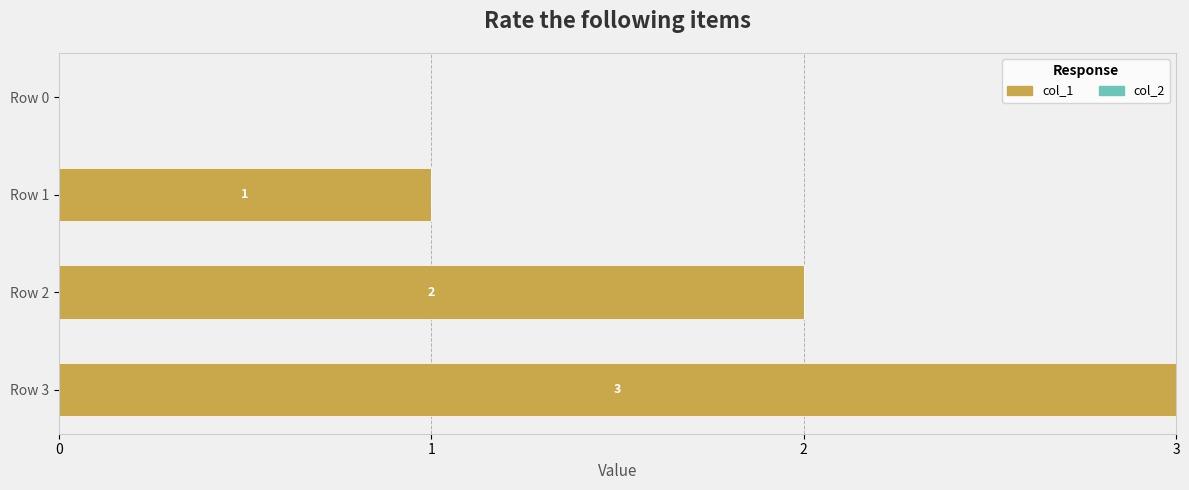

What is the change in value from Row 1 to Row 2?

+1